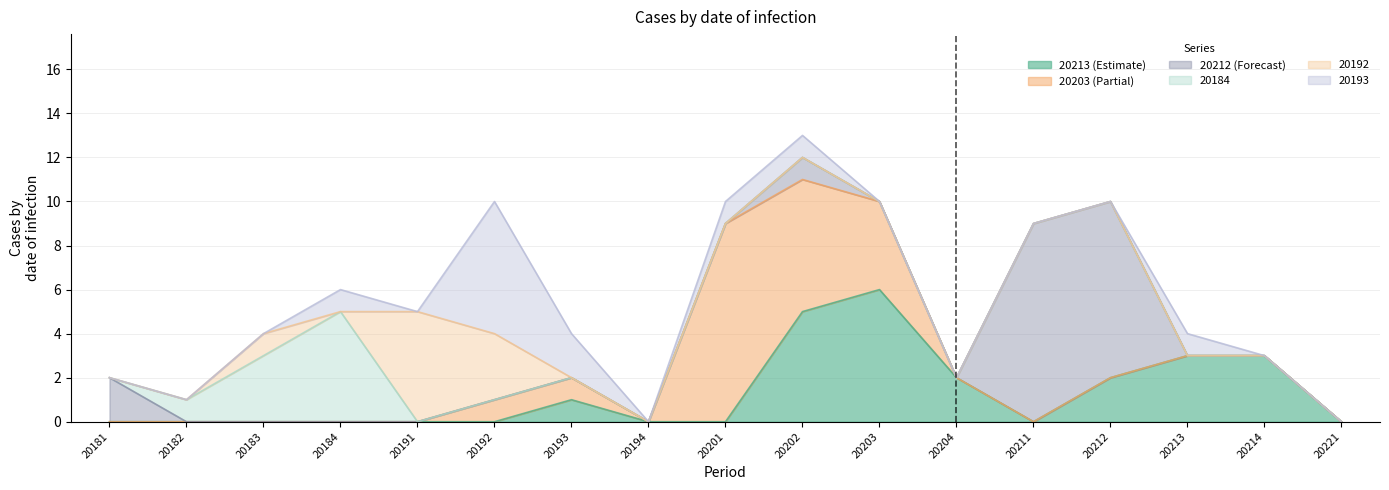

How many intersections are there between 20192 and 20203?

1